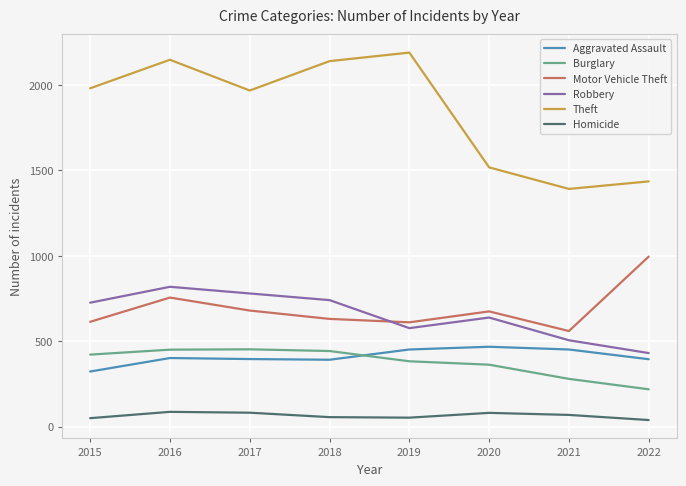

What is the spread (max minus min) of values at 2017?

1886